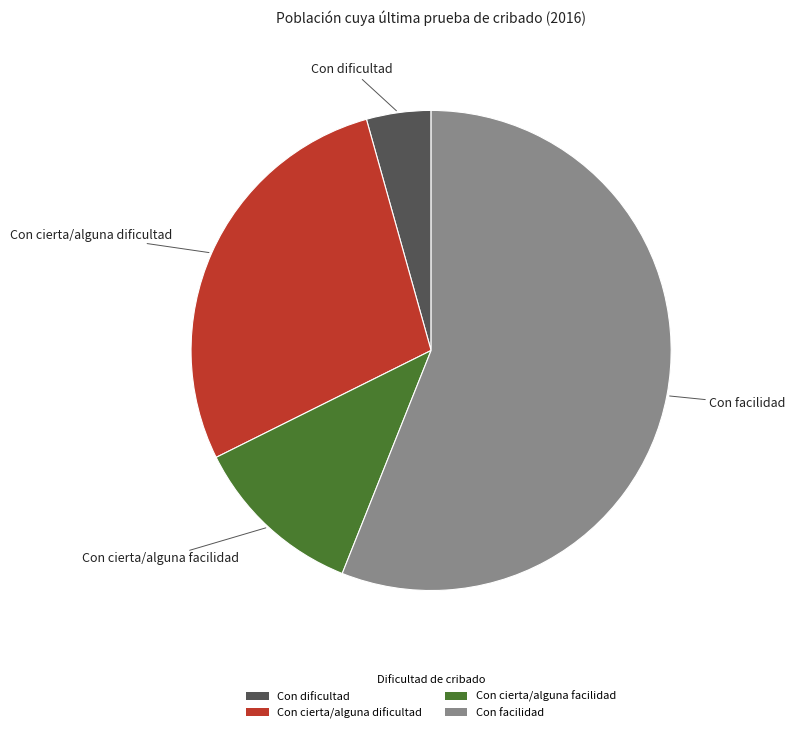

Count the number of slices in the pie.

4